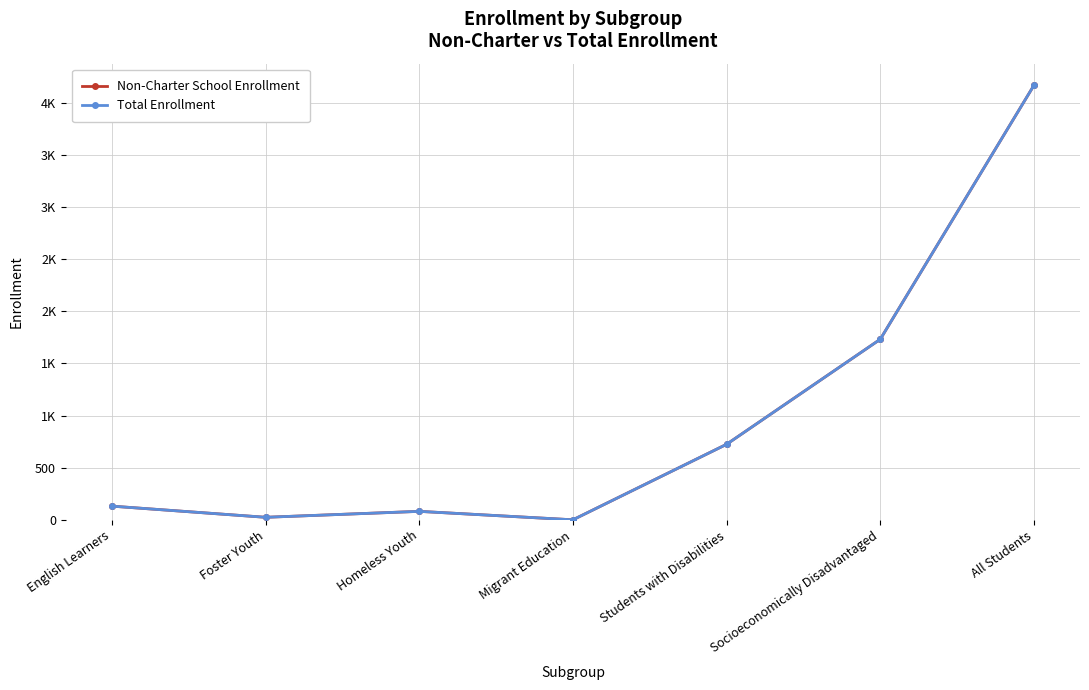

True or false: Non-Charter School Enrollment and Total Enrollment intersect in this chart.

False